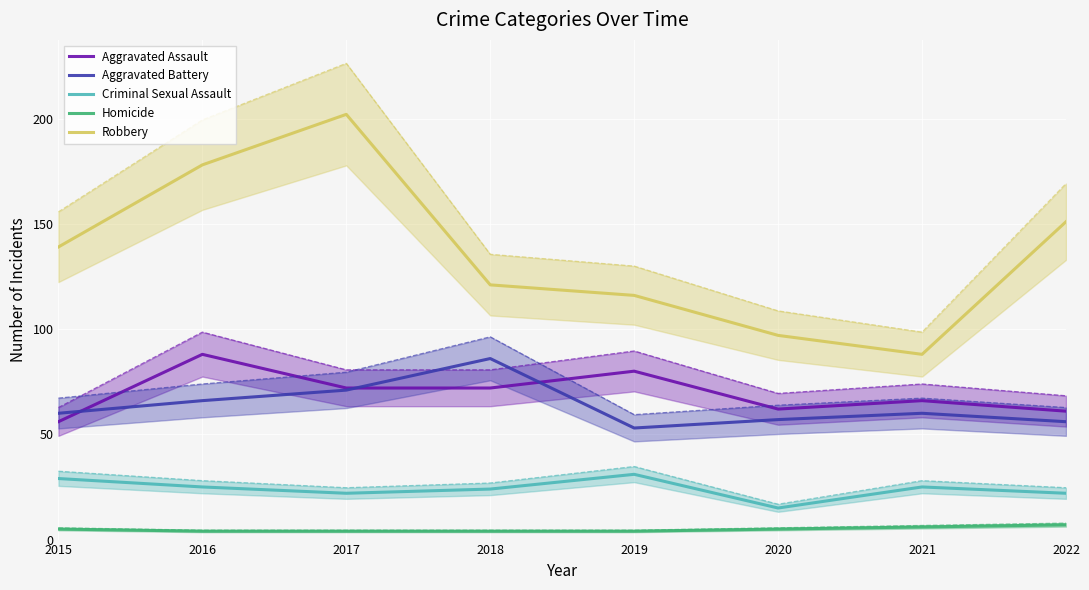

The Aggravated Assault series shows 66 at 2021. True or false?

True